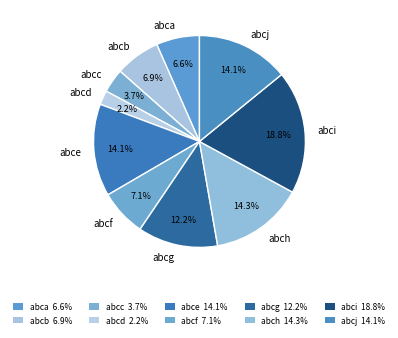

To the nearest percent, what is the difference between the abch and abcb slice percentages?

7%